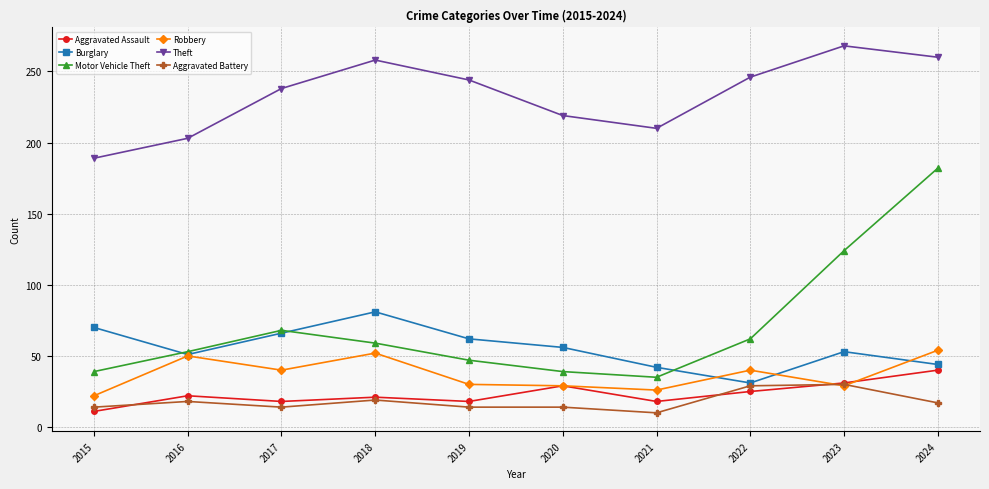

Does the chart have visible grid lines?

Yes